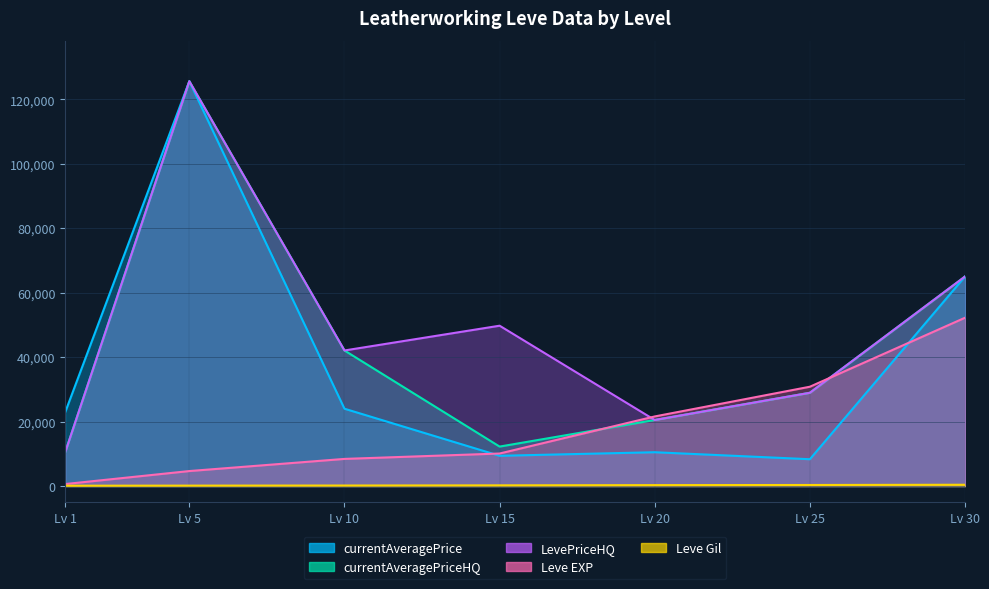

How many lines are shown in the chart?

5